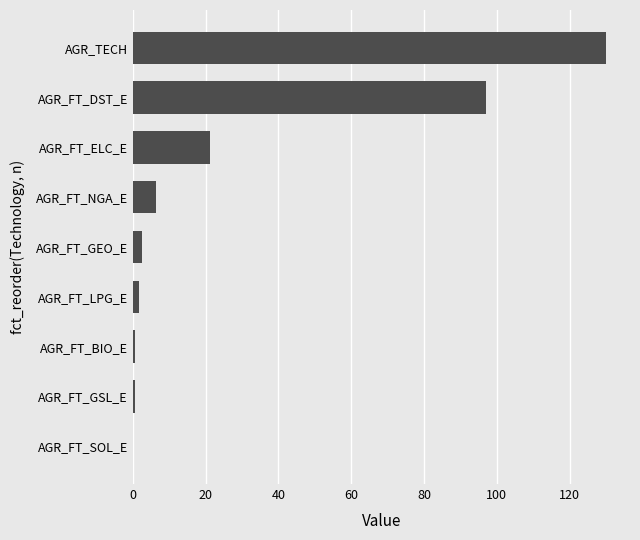

True or false: the data shows 11.1 at AGR_FT_NGA_E.

False